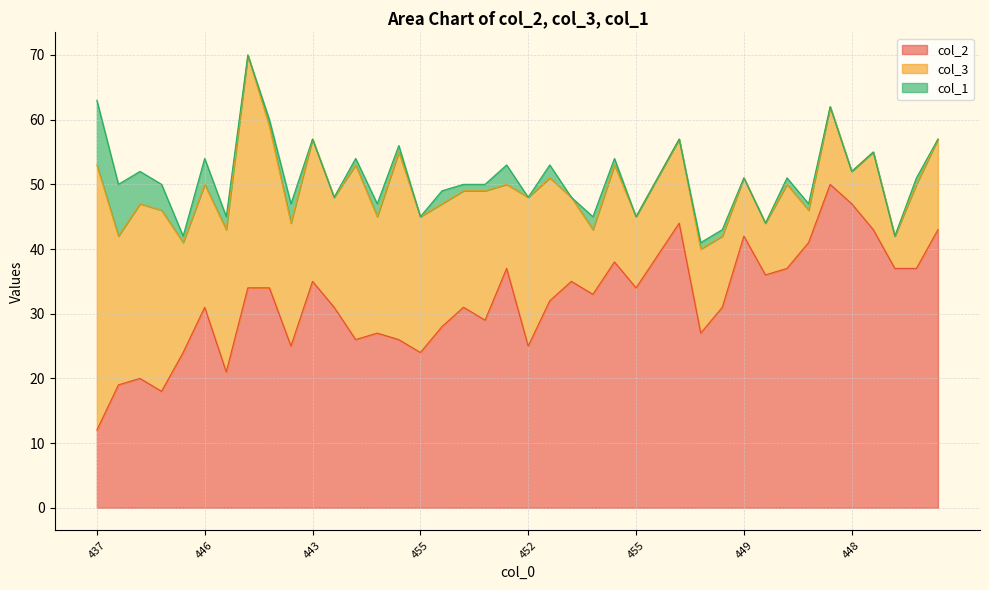

List the series in order of their overall mean, highest first.

col_2, col_3, col_1